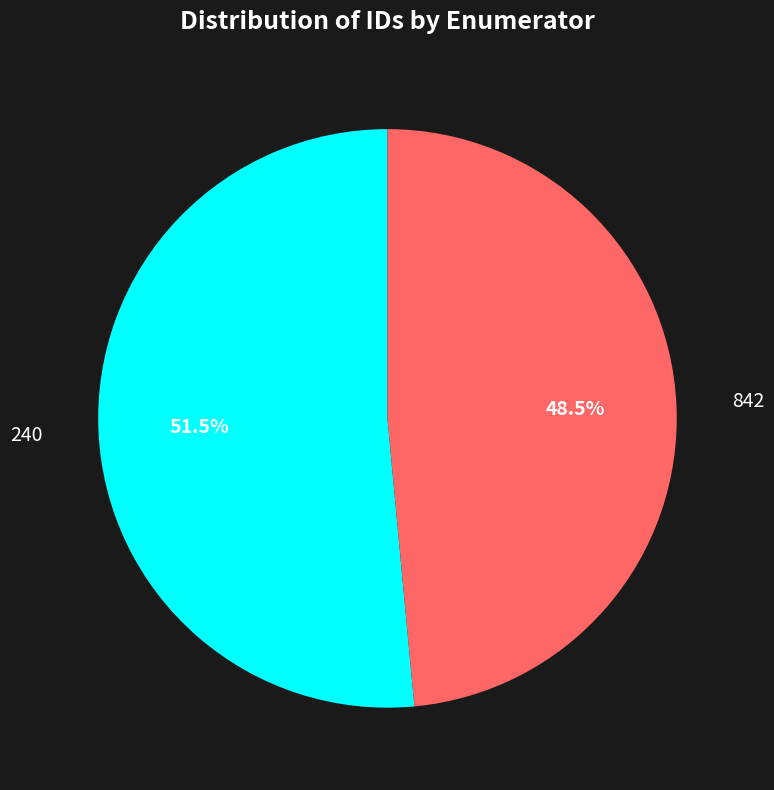

To the nearest percent, what is the difference between the 240 and 842 slice percentages?

3%